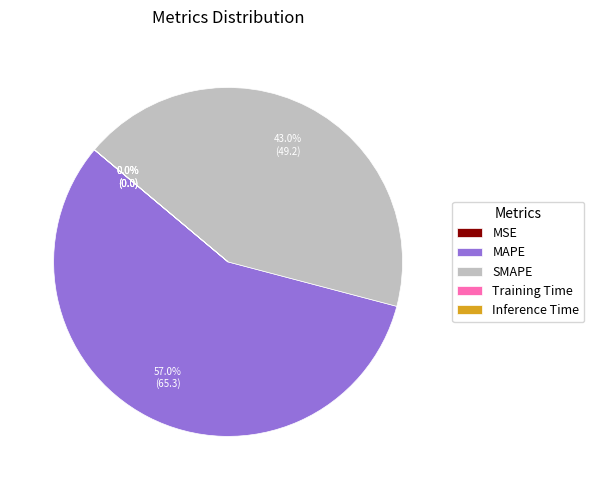

Which slice is the largest?

MAPE